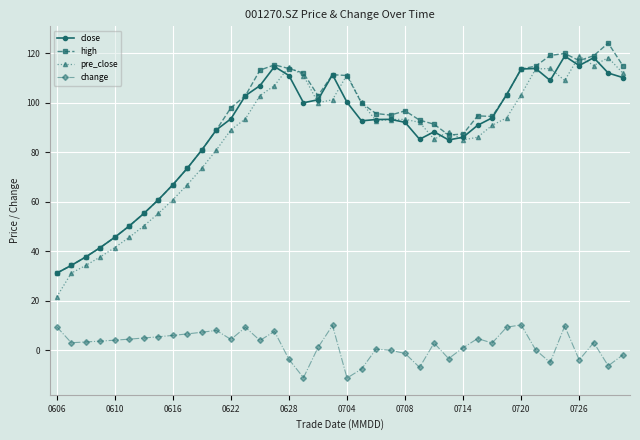

What is the highest value of the change series?

10.3